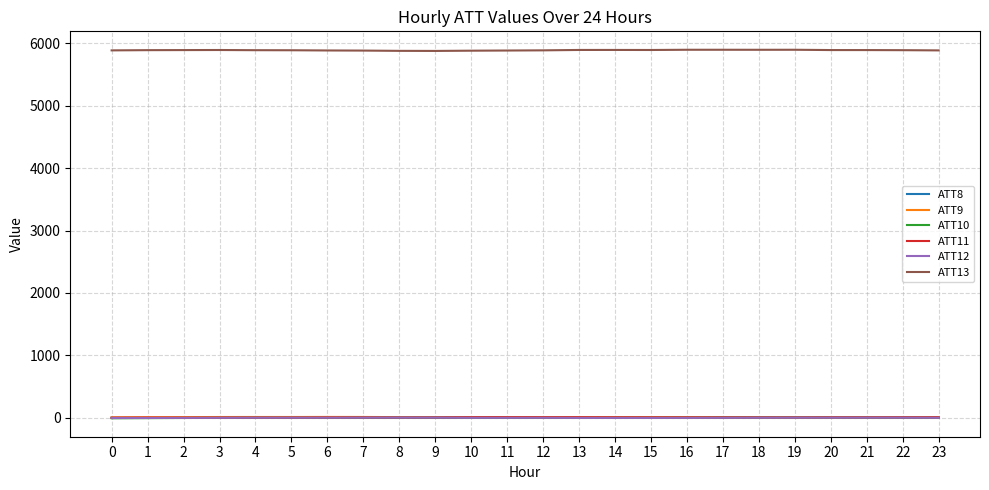

What is the spread (max minus min) of values at 9?

5875.5